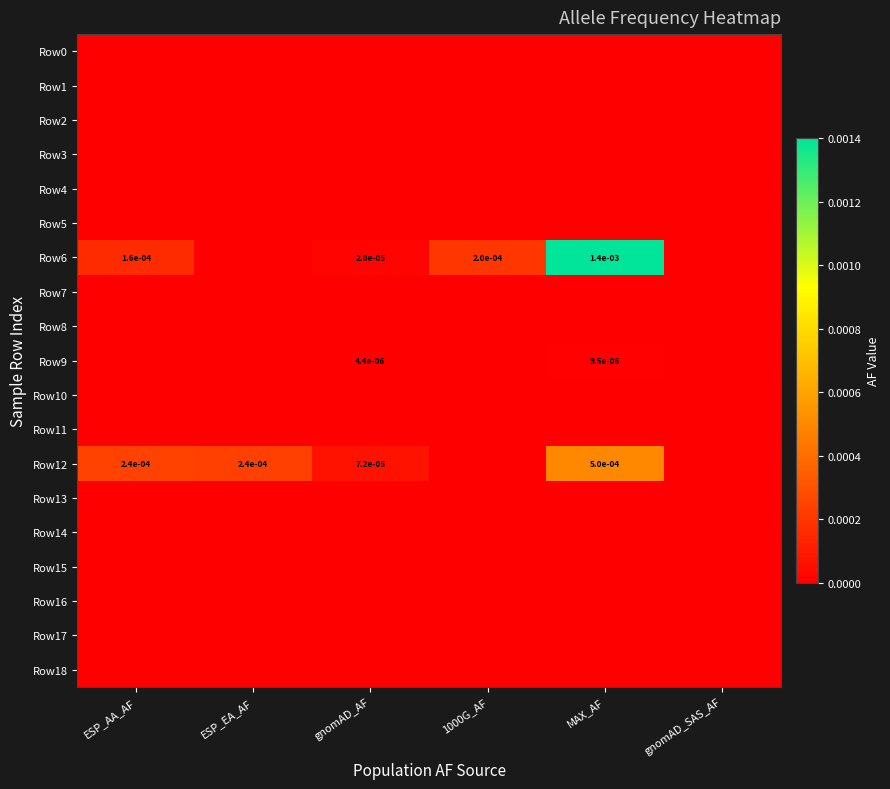

Count the number of categories in the chart.

6